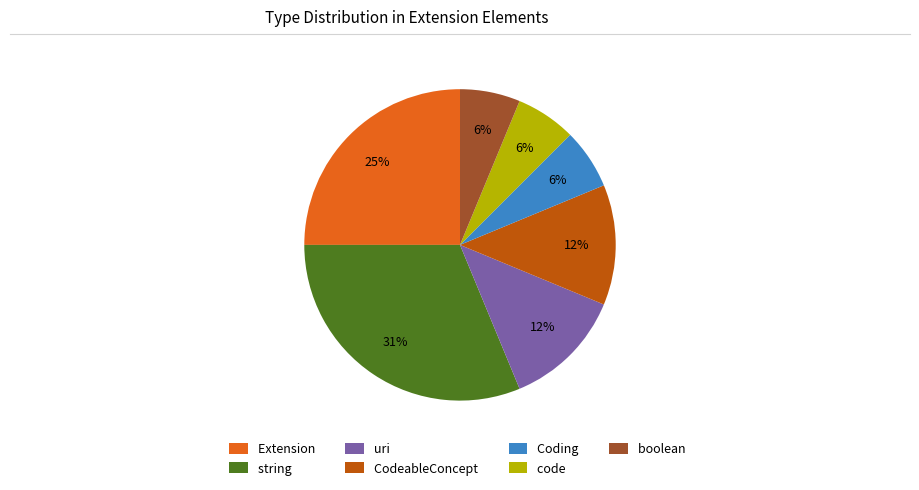

What is the largest slice in the pie chart?

string